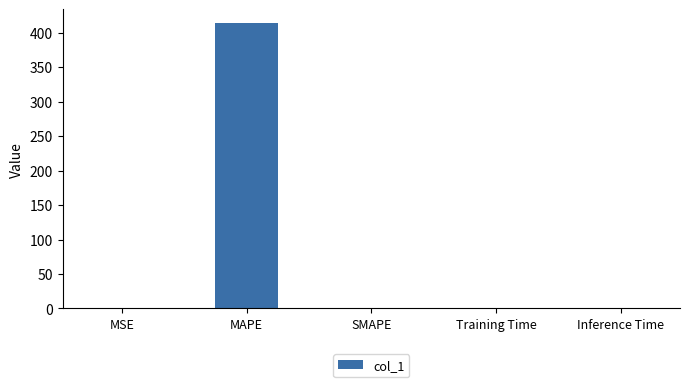

True or false: the data shows 0.0 at Inference Time.

True